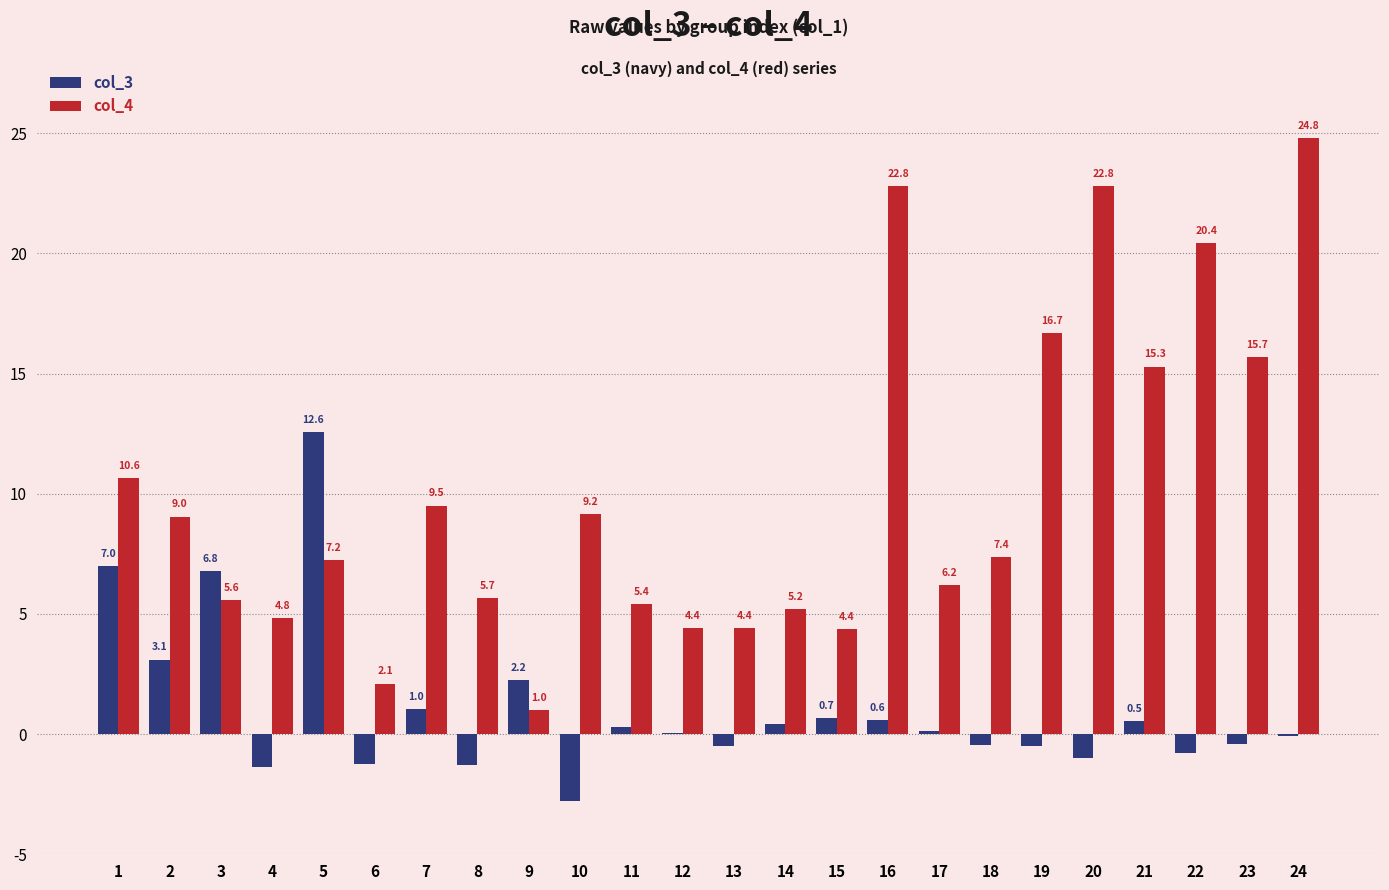

Which series has the largest total across all categories?

col_4